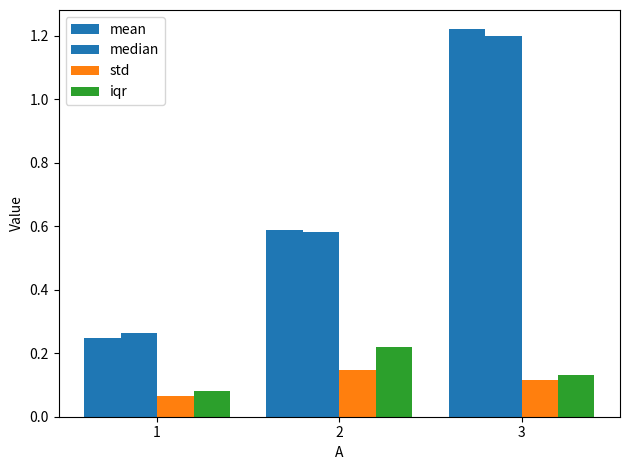

What value does the median series have at 2?

0.6